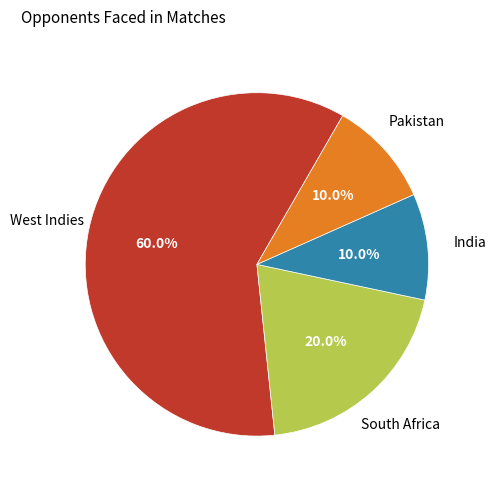

Is there a majority slice in this chart?

Yes